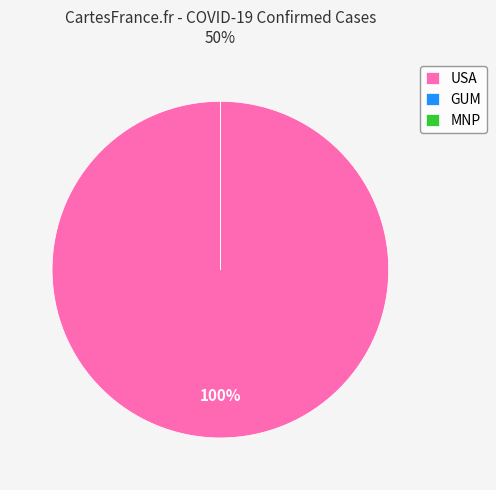

To the nearest percent, what is the difference between the largest and smallest slice percentages?

100%